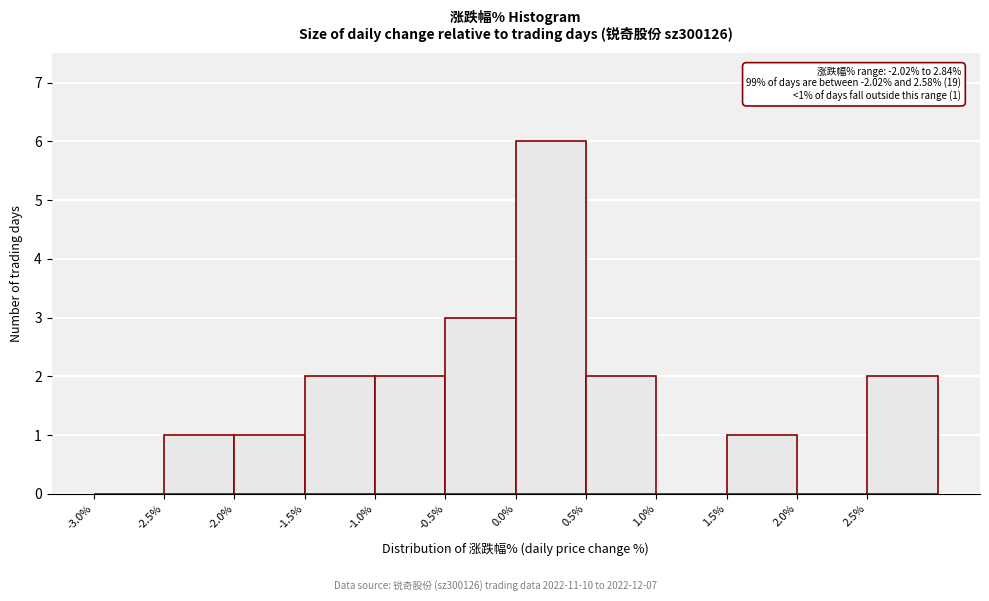

Which range on the x-axis has the tallest bar?

0.0 to 0.5